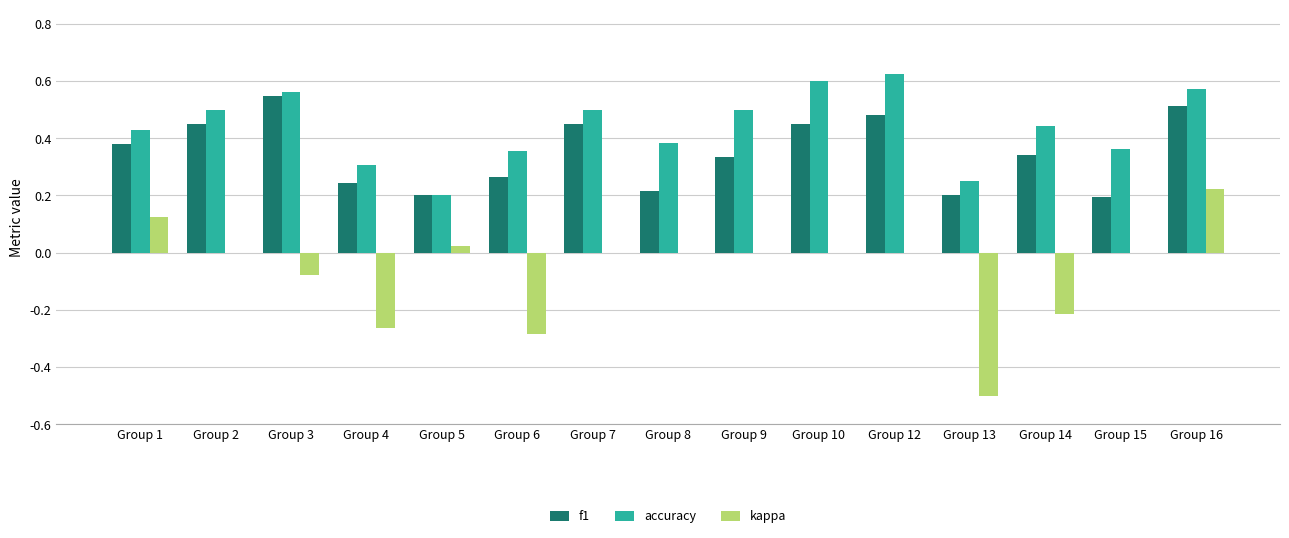

Which series has the largest total across all categories?

accuracy